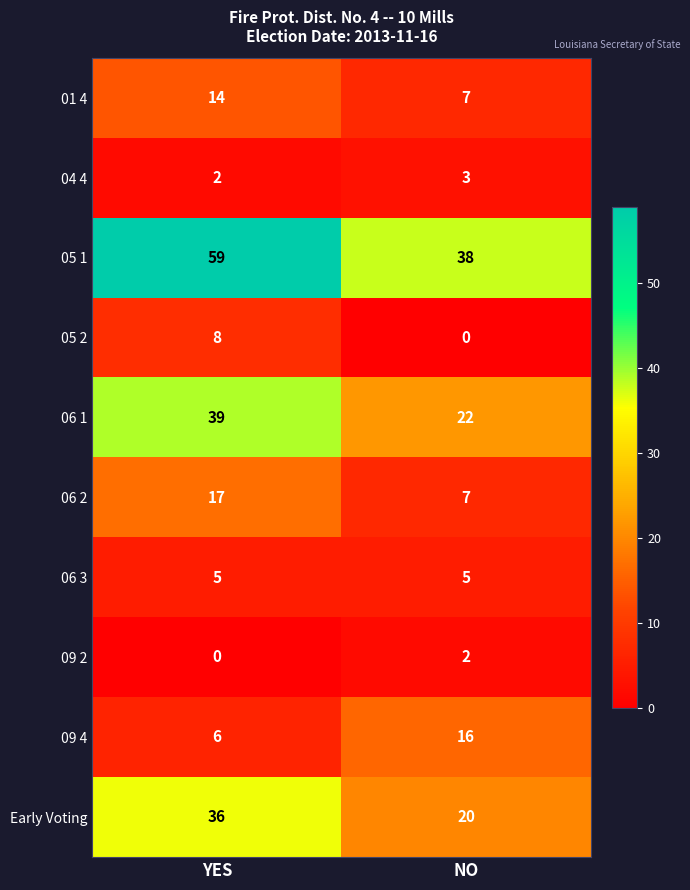

Reading right to left, transcribe all the data shown in this chart.

01 4: 7	14
04 4: 3	2
05 1: 38	59
05 2: 0	8
06 1: 22	39
06 2: 7	17
06 3: 5	5
09 2: 2	0
09 4: 16	6
Early Voting: 20	36